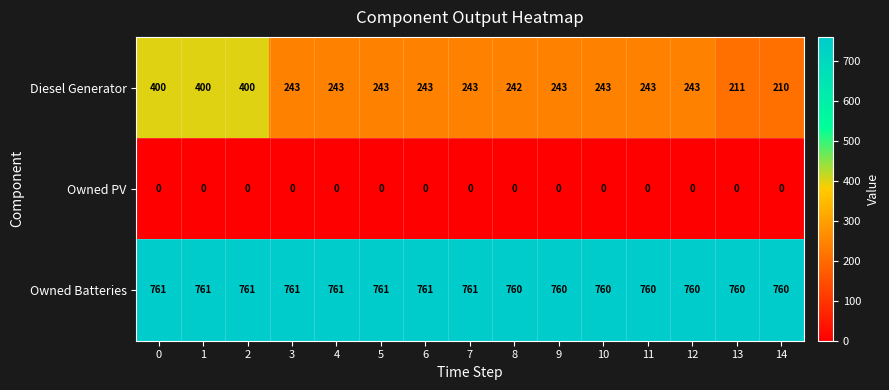

List the series in order of their peak value, highest first.

Owned Batteries, Diesel Generator, Owned PV